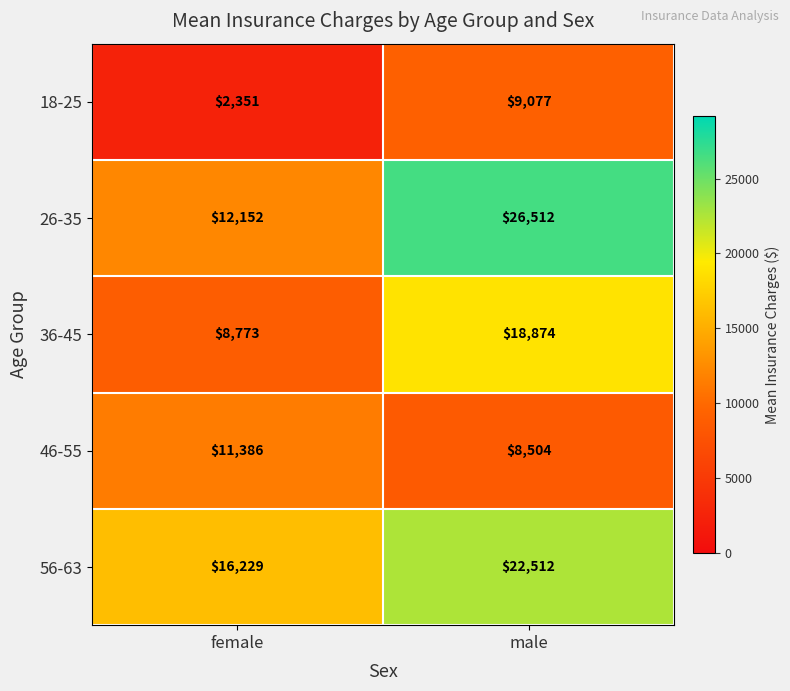

The value of 18-25 at female is 2351. True or false?

True